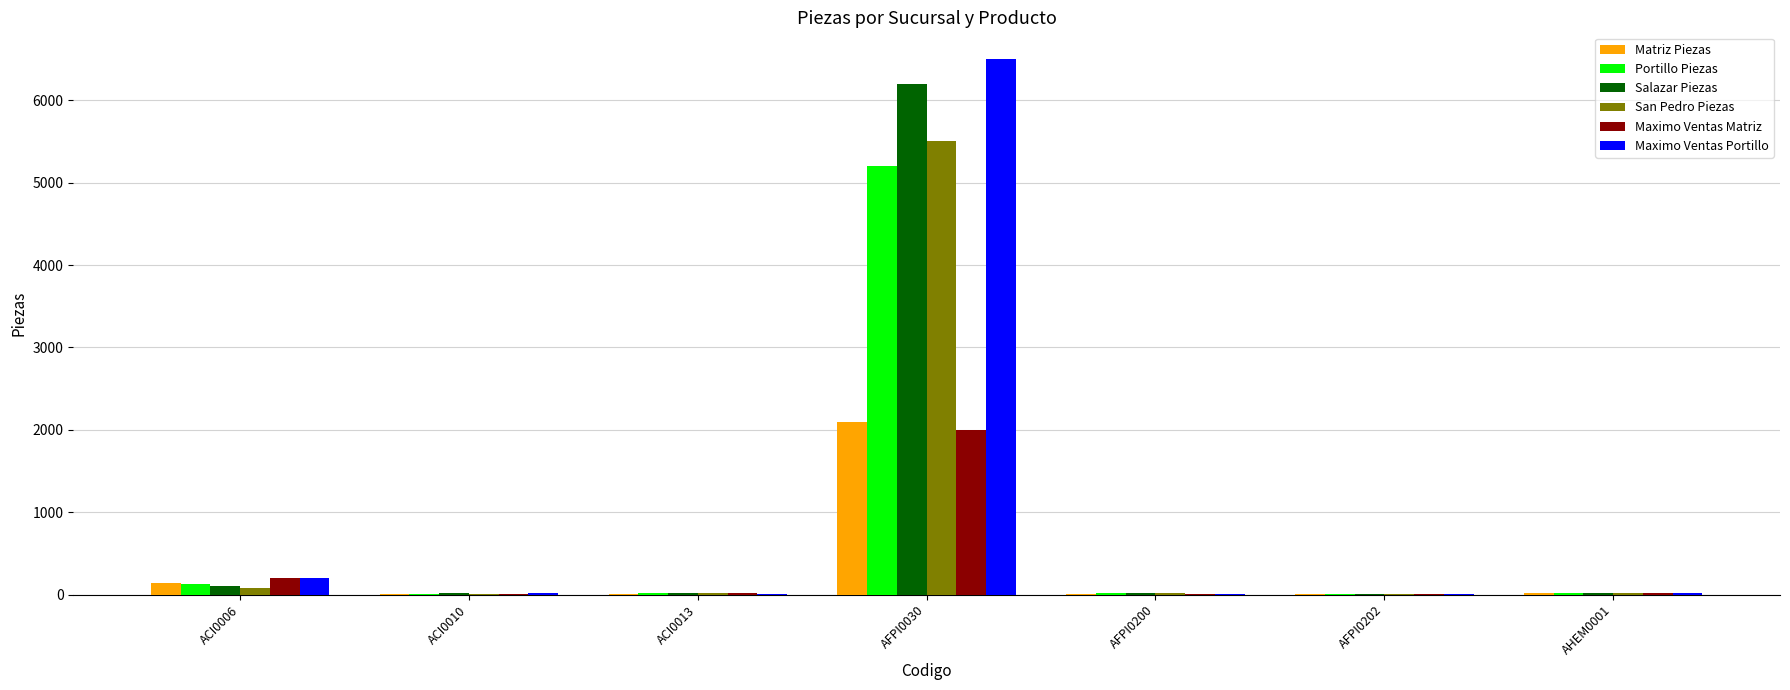

At which label does Portillo Piezas first exceed 16?

ACI0006